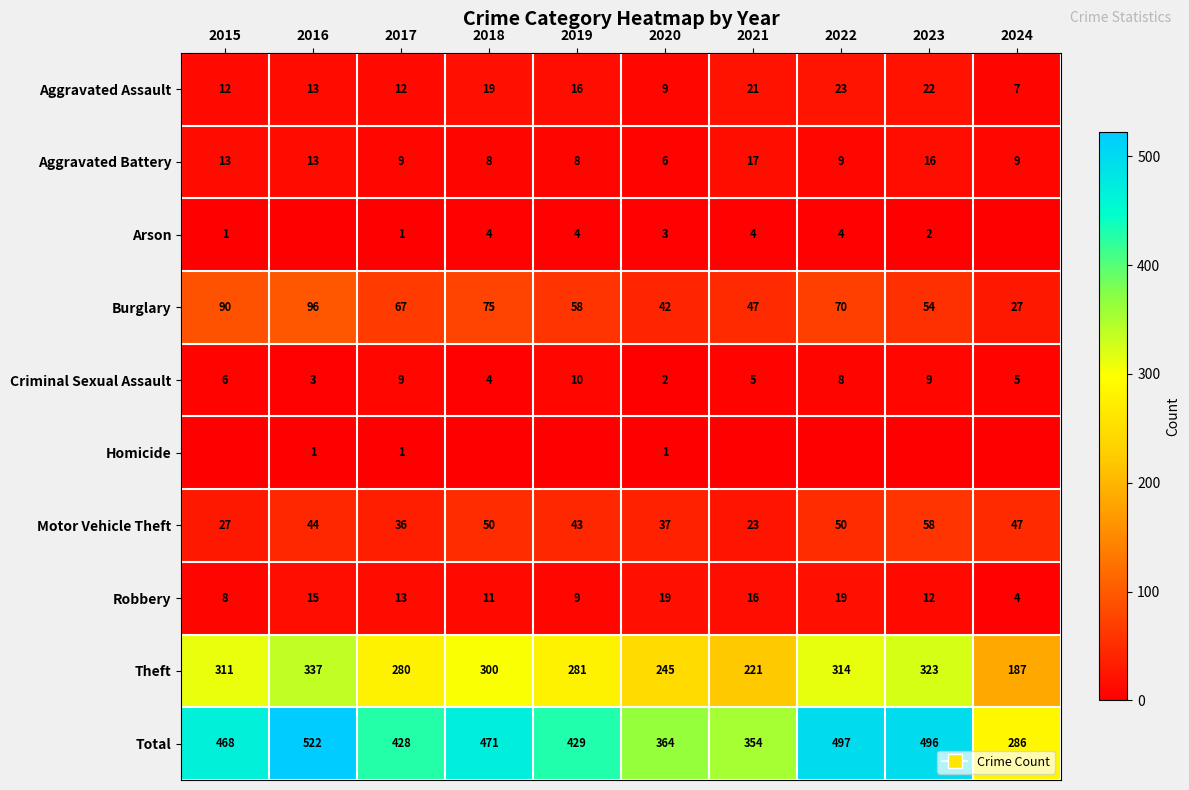

List the labels in order of Total value, smallest first.

2024, 2021, 2020, 2017, 2019, 2015, 2018, 2023, 2022, 2016